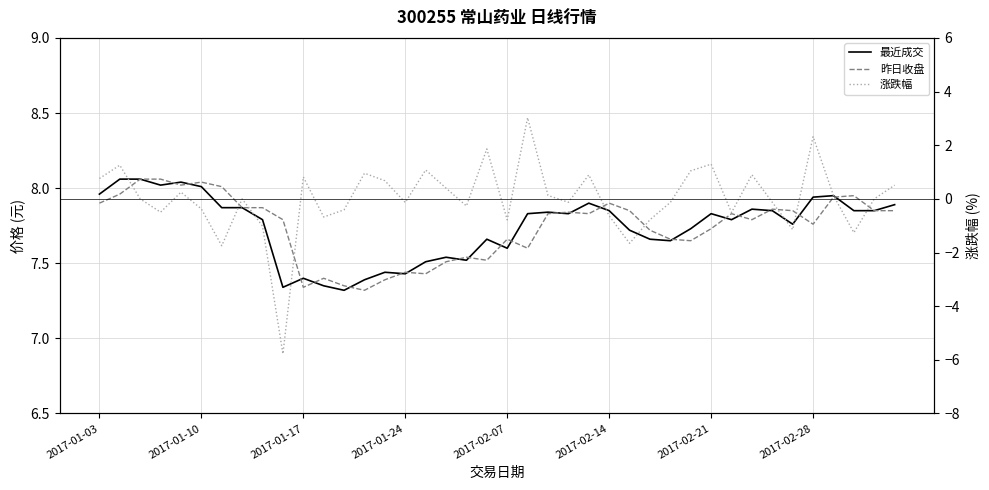

Does the chart display data point markers on the line(s)?

No